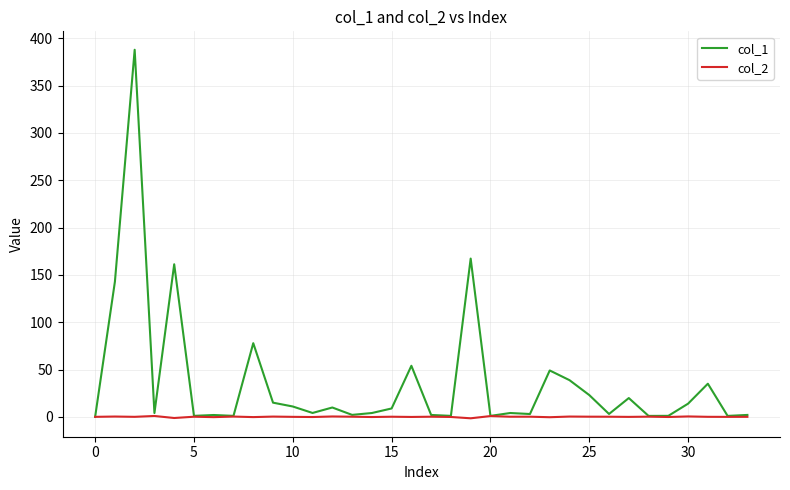

Which series has the widest spread of values?

col_1